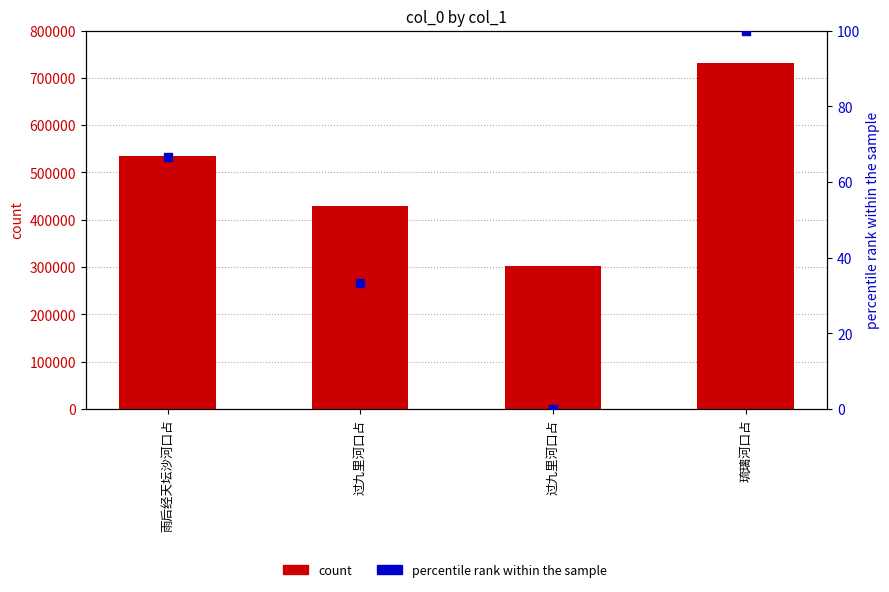

Which series contains the highest Y value?

count